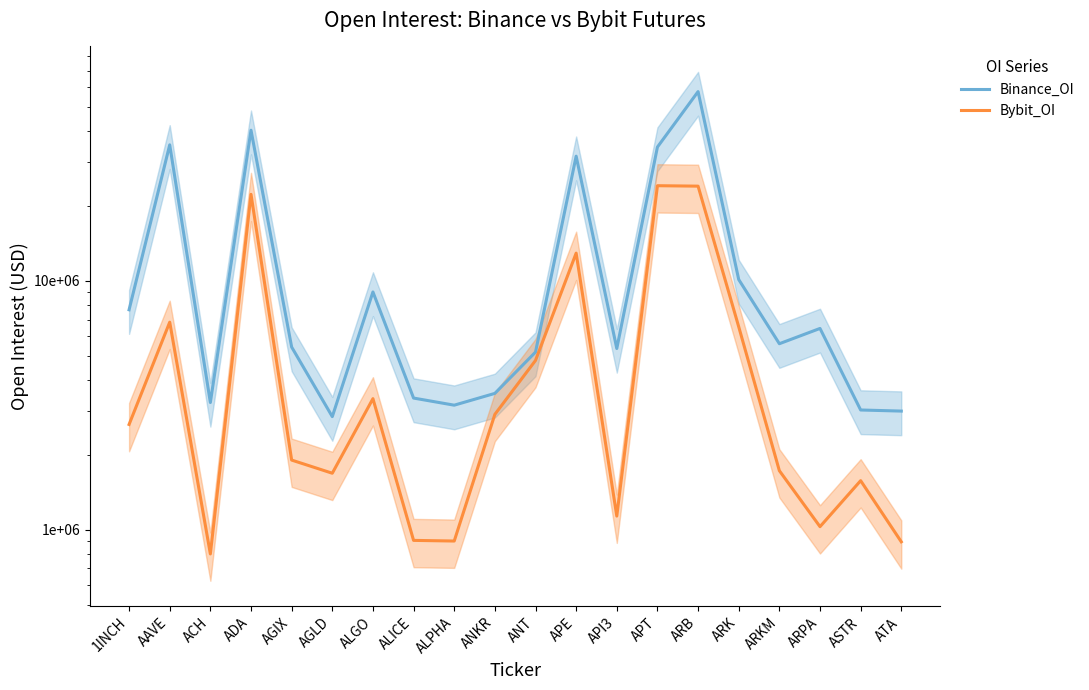

List the series in order of their overall mean, lowest first.

Bybit_OI, Binance_OI